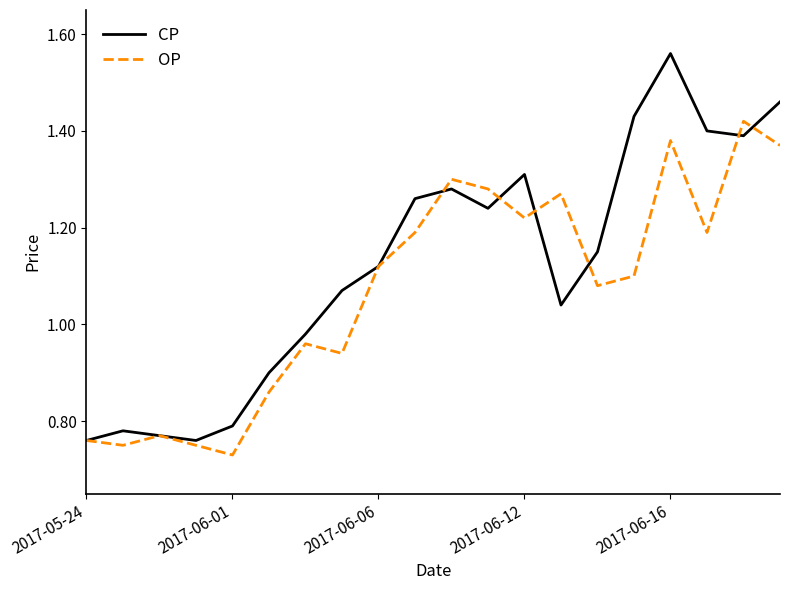

Which series has the largest total across all categories?

CP